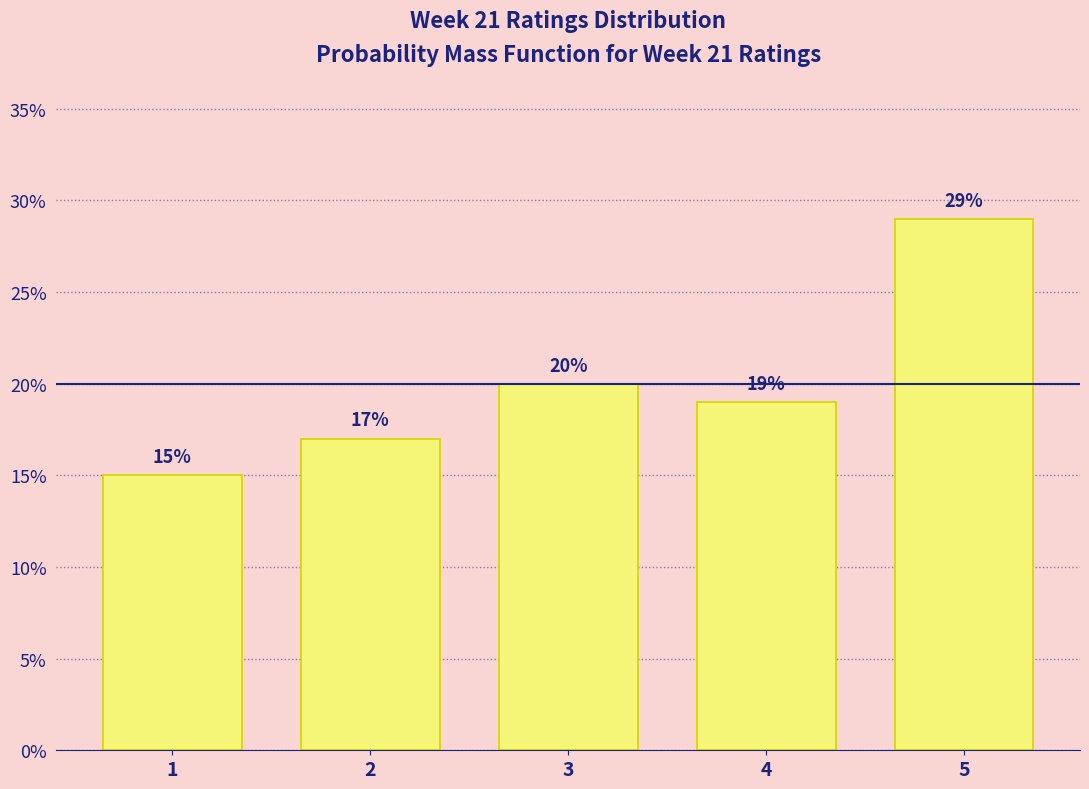

Reading right to left, what are all the values shown in this chart?

5=29.0	4=19.0	3=20.0	2=17.0	1=15.0